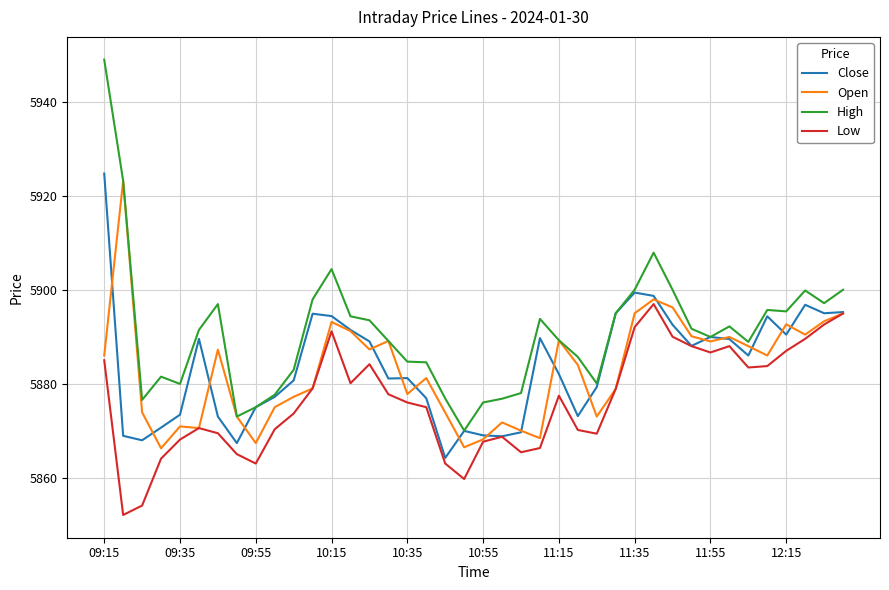

Which series has the largest total across all categories?

High